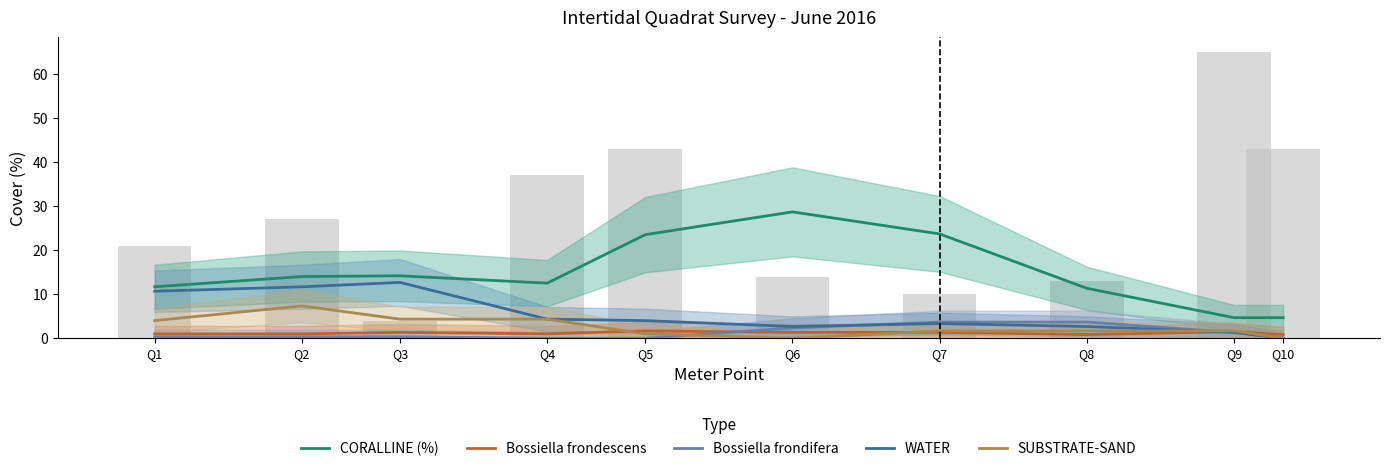

Reading left to right, list all the values displayed in this chart.

CORALLINE (%): Q1=11.7	Q2=14.0	Q3=14.2	Q4=12.5	Q5=23.5	Q6=28.7	Q7=23.7	Q8=11.3	Q9=4.7	Q10=4.7
Bossiella frondescens: Q1=1.0	Q2=1.0	Q3=1.3	Q4=1.0	Q5=1.7	Q6=1.3	Q7=1.3	Q8=0.8	Q9=1.5	Q10=0.8
Bossiella frondifera: Q1=0.3	Q2=0.3	Q3=0.3	Q4=0.0	Q5=0.0	Q6=2.3	Q7=3.7	Q8=3.7	Q9=1.3	Q10=0.0
WATER: Q1=10.7	Q2=11.7	Q3=12.7	Q4=4.3	Q5=4.0	Q6=2.7	Q7=3.3	Q8=2.7	Q9=1.3	Q10=0.0
SUBSTRATE-SAND: Q1=4.0	Q2=7.3	Q3=4.3	Q4=4.3	Q5=1.0	Q6=0.0	Q7=1.7	Q8=1.7	Q9=1.7	Q10=0.0